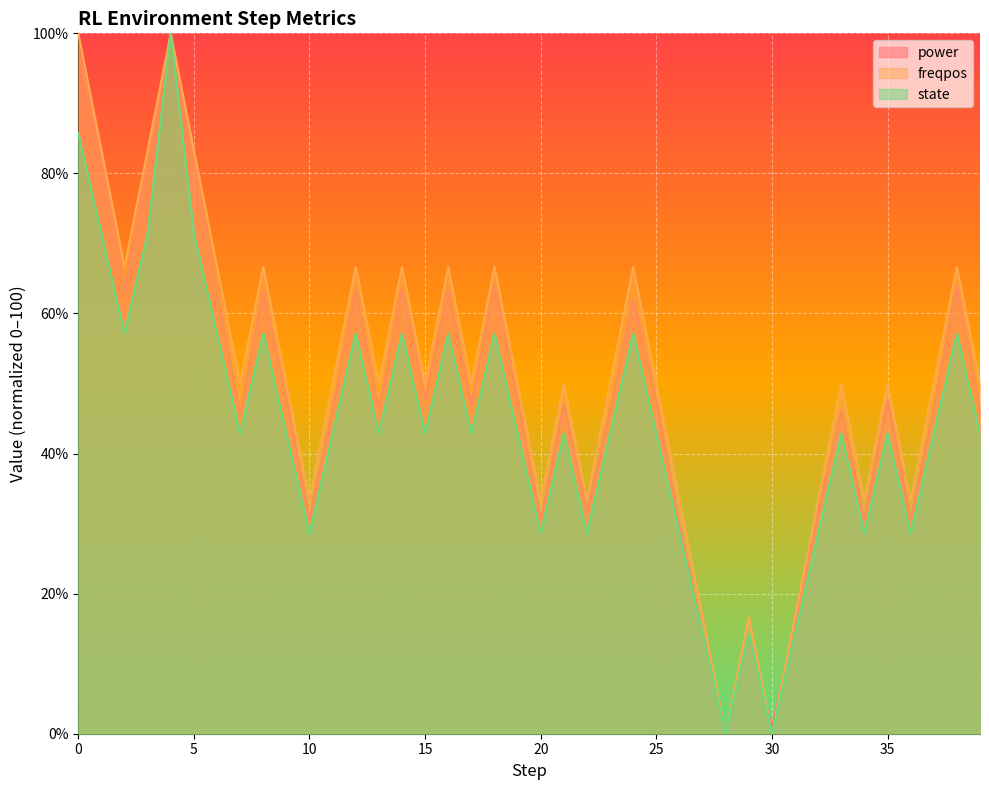

At how many categories does at least one series exceed 65?

14